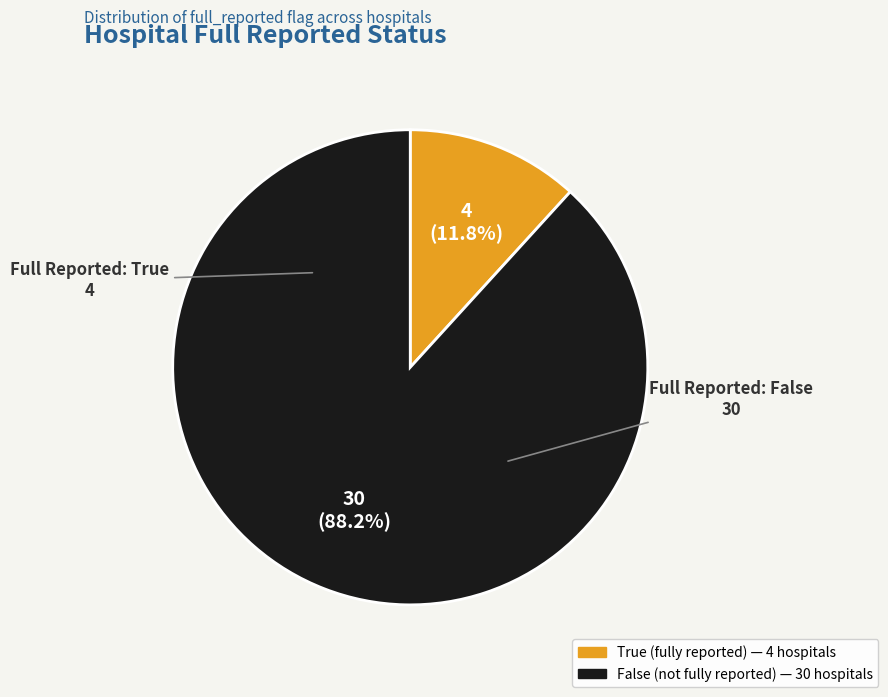

Count the number of slices in the pie.

2